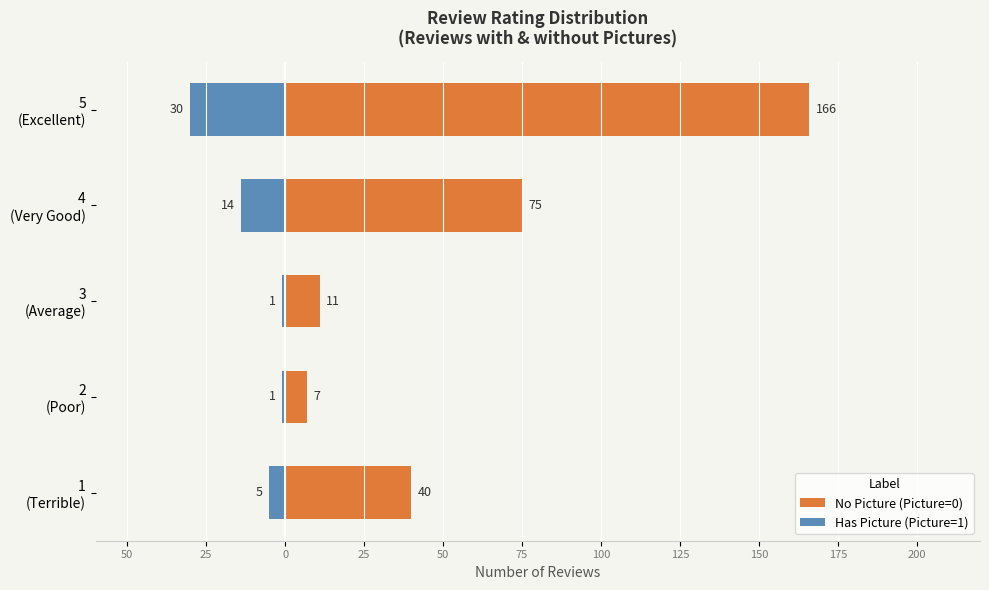

Which series has the largest total across all categories?

No Picture (Picture=0)